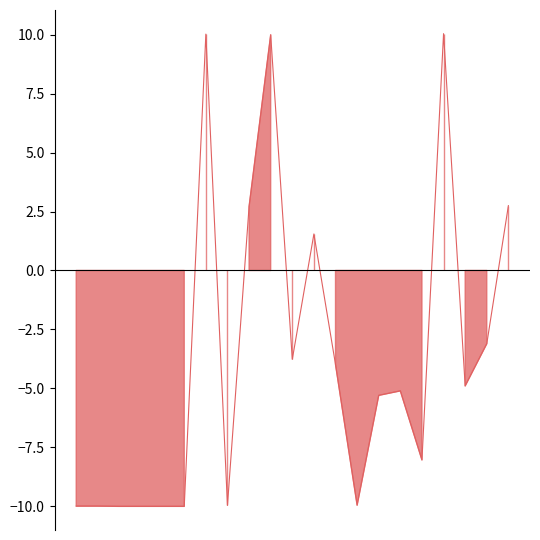

Rank the categories by value from lowest to highest.

2020-12-09, 2020-12-10, 2020-12-11, 2020-12-14, 2020-12-07, 2020-12-08, 2020-12-16, 2020-12-24, 2020-12-29, 2020-12-25, 2020-12-28, 2020-12-31, 2020-12-23, 2020-12-21, 2021-01-04, 2020-12-22, 2020-12-17, 2021-01-05, 2020-12-18, 2020-12-15, 2020-12-30